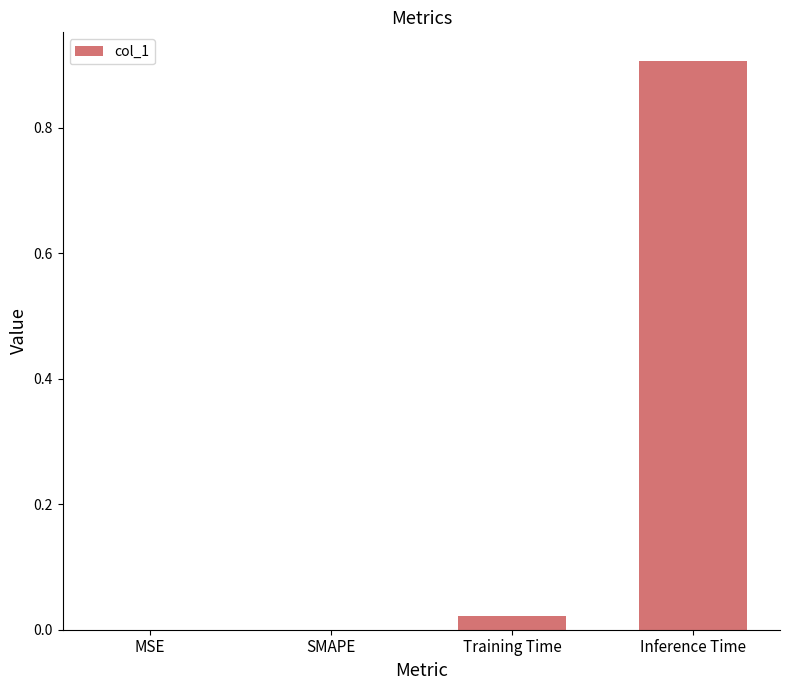

What is the maximum value shown in the chart?

0.9